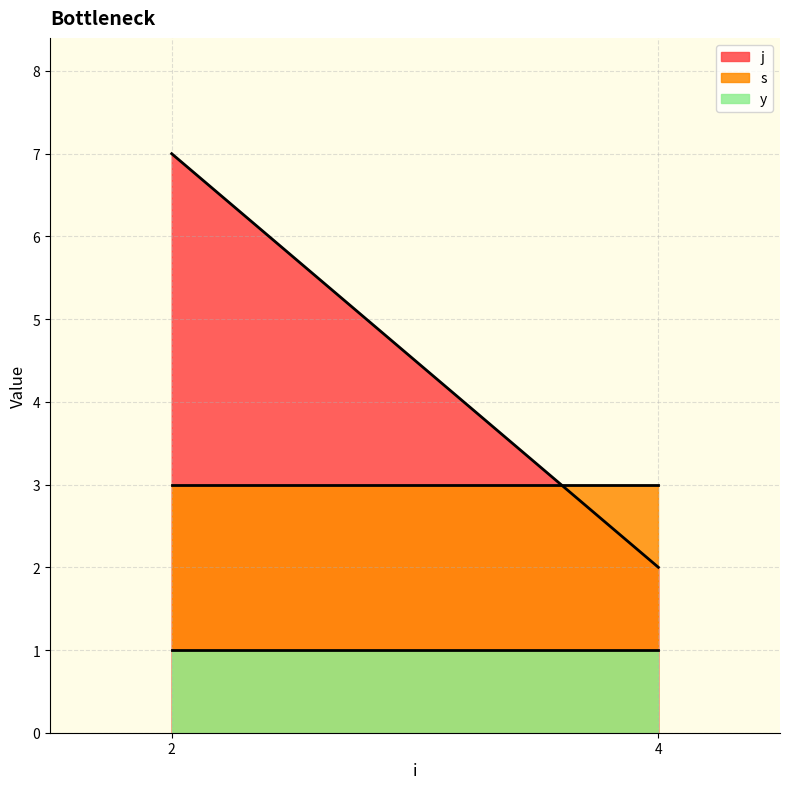

What is the sum of the y values at 2 and 4?

2